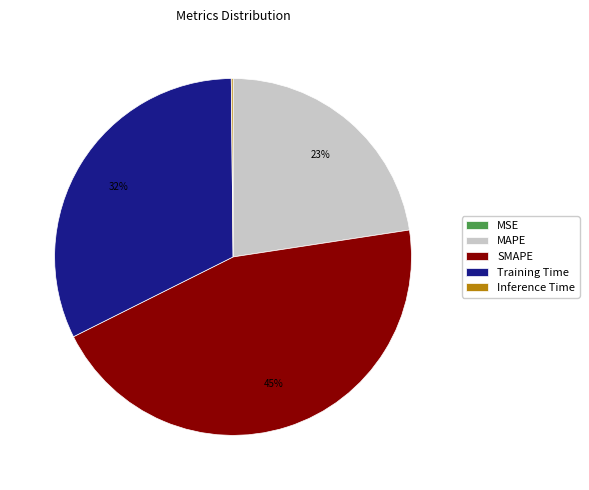

Does MAPE account for over 50% of the chart?

No